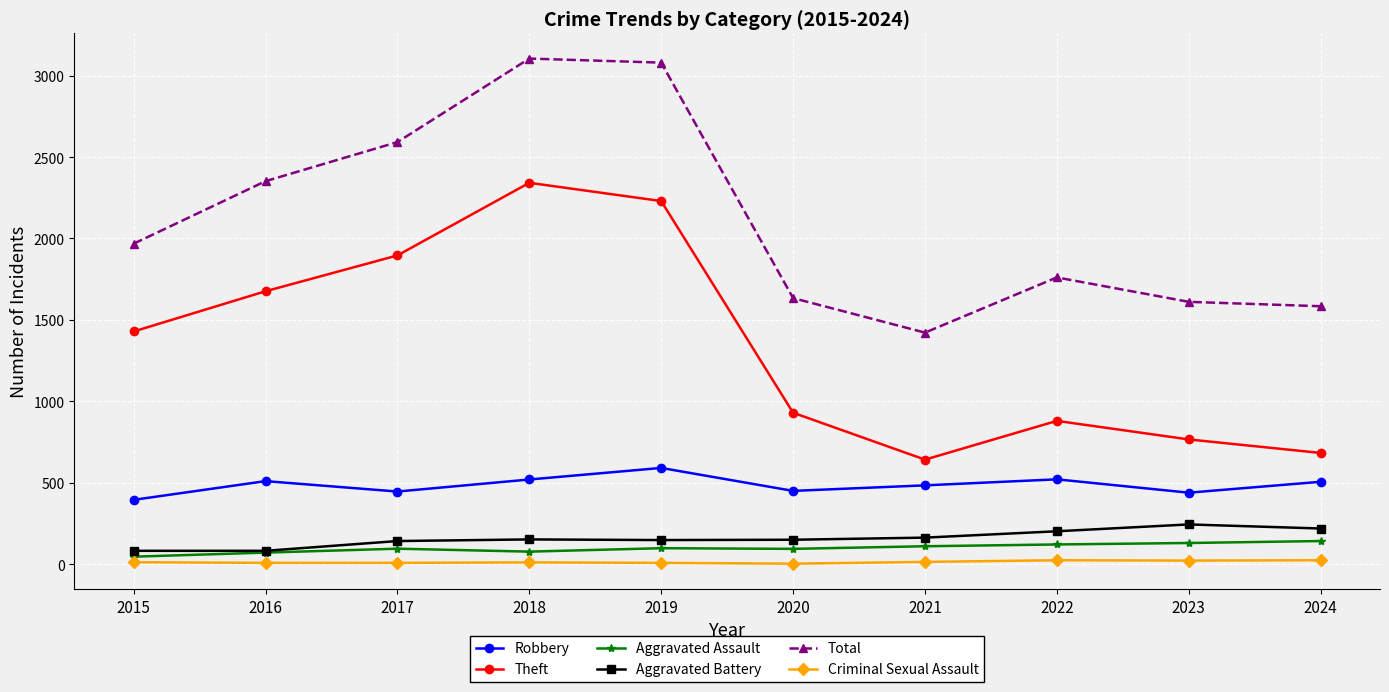

In Robbery, how many points are higher than both neighbors (excluding endpoints)?

3